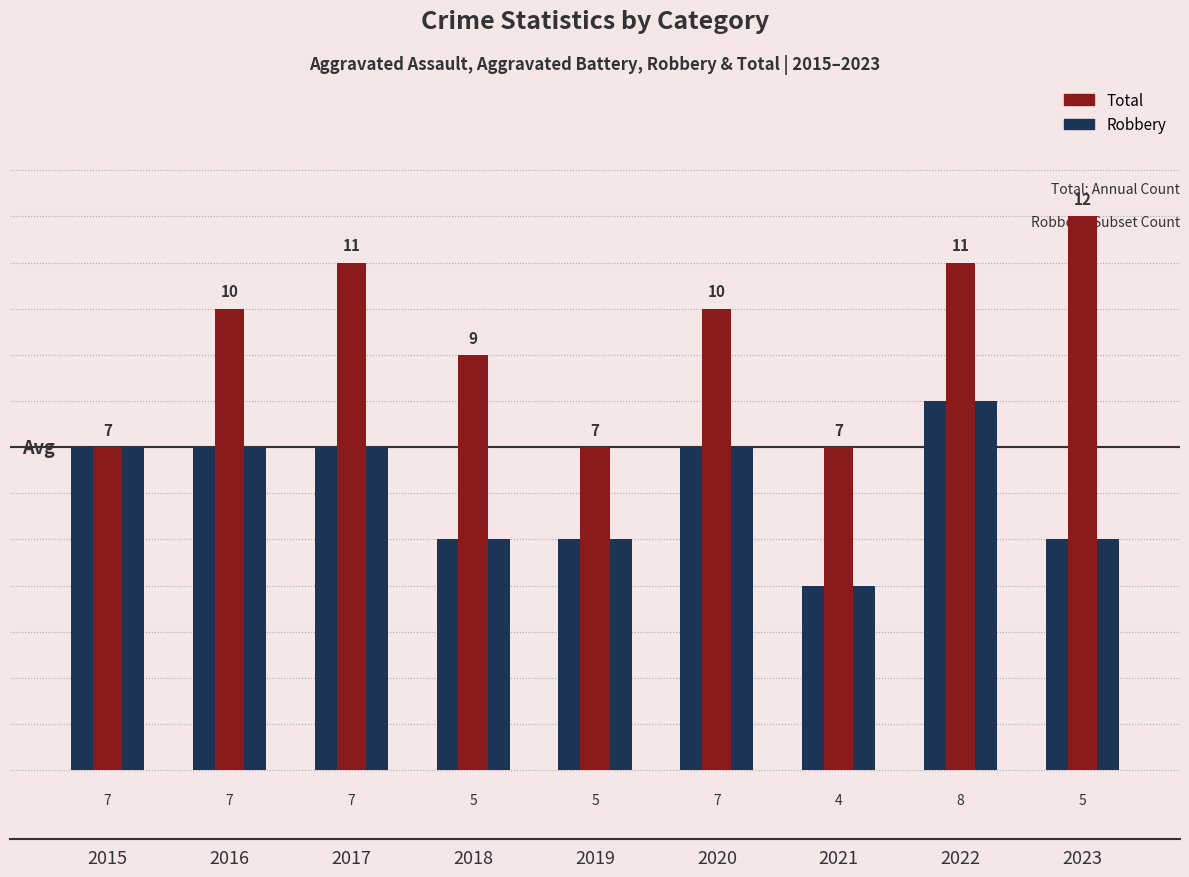

What is the difference between the second highest and second lowest values in the Robbery series?

2